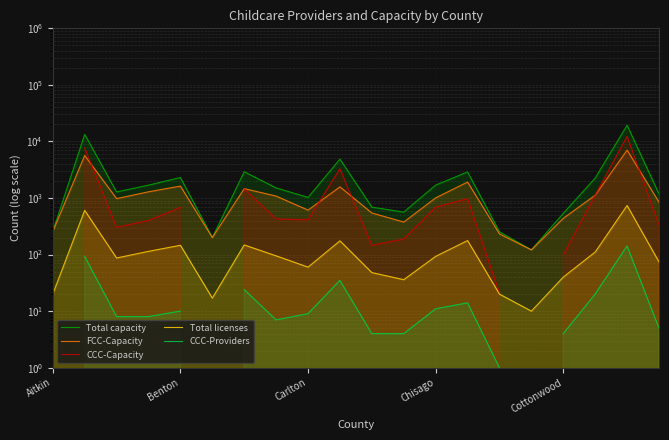

What is the difference between the highest and lowest values at 18?

19183.0